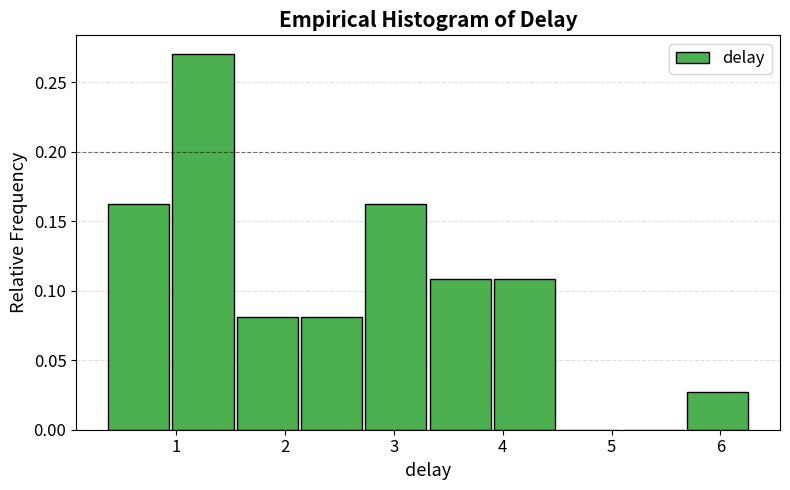

Reading left to right, transcribe this chart: for each bar, give the range it covers on the x-axis and its height. Neither the bar edges nor the heights are printed on the chart, so give them approximately, as read against the axes.

0.4 to 1.0: 0.160
1.0 to 1.6: 0.270
1.6 to 2.2: 0.080
2.2 to 2.7: 0.080
2.7 to 3.3: 0.160
3.3 to 3.9: 0.110
3.9 to 4.5: 0.110
4.5 to 5.1: 0
5.1 to 5.7: 0
5.7 to 6.3: 0.025